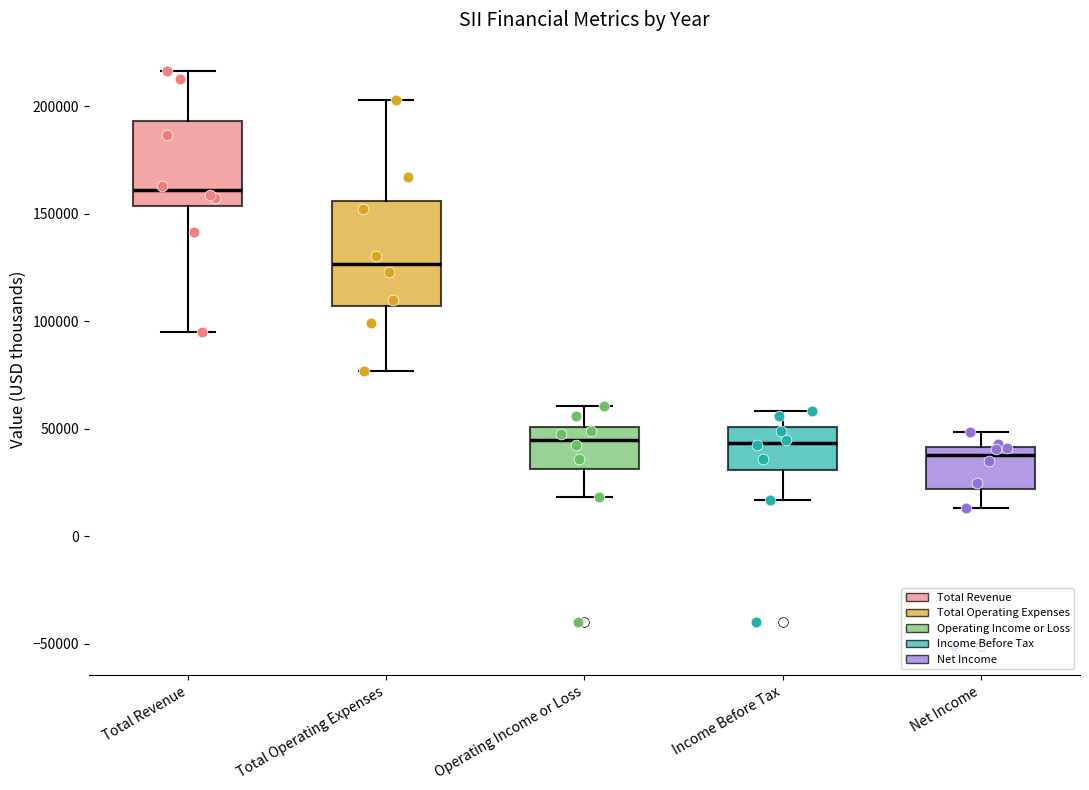

Reading left to right, transcribe this box plot: for each box, give where its median line is, the range the box spans, and where its two whiskers end, as read against the y-axis. The values are not printed on the chart, so give them approximately, as read against the axis.

Total Revenue: median 160000, box 155000 to 195000, whiskers 95000 to 215000
Total Operating Expenses: median 125000, box 105000 to 155000, whiskers 75000 to 205000
Operating Income or Loss: median 45000, box 30000 to 50000, whiskers 20000 to 60000
Income Before Tax: median 45000, box 30000 to 50000, whiskers 15000 to 60000
Net Income: median 40000 (just below the box's upper edge), box 20000 to 40000, whiskers 15000 to 50000